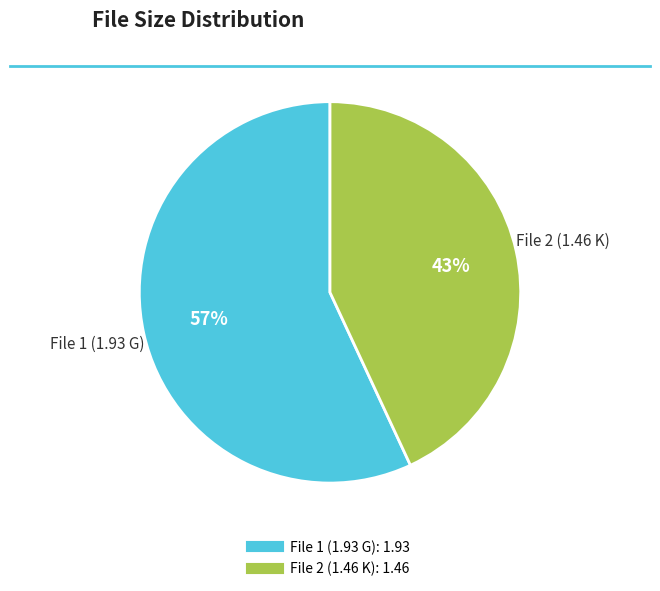

To the nearest percent, what is the average slice percentage?

50%